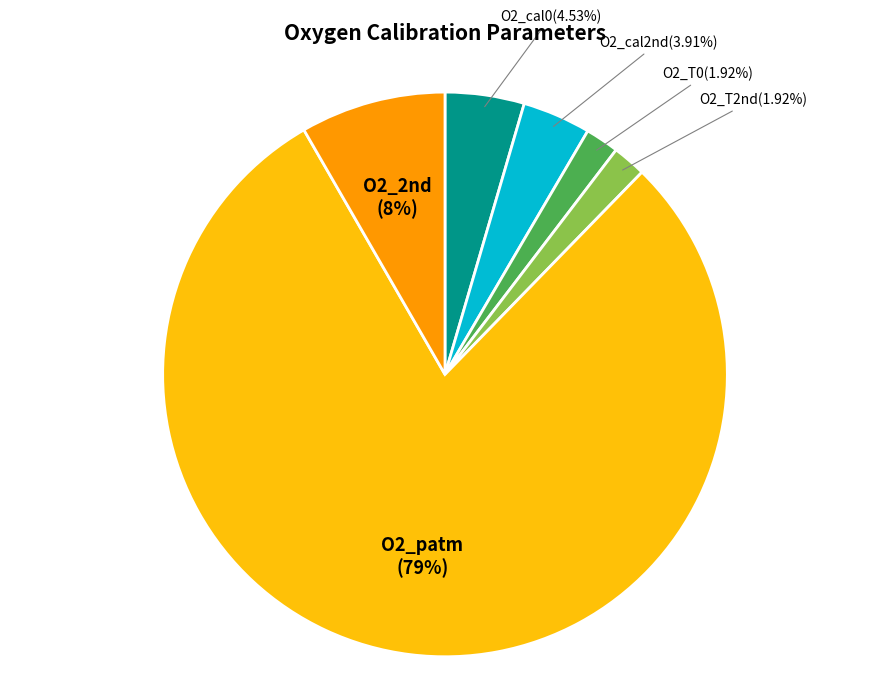

Which category has the biggest portion of the pie?

O2_patm